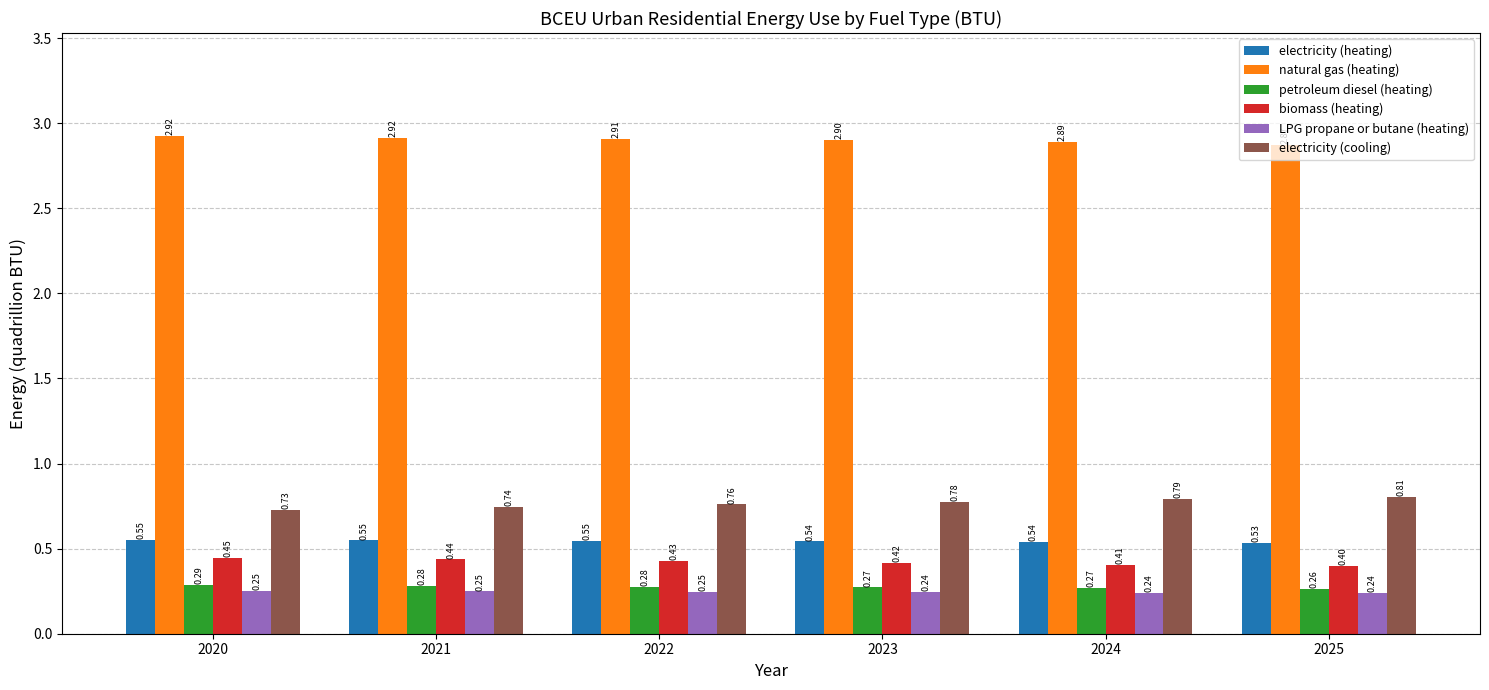

Which series has the largest range (max minus min)?

electricity (cooling)